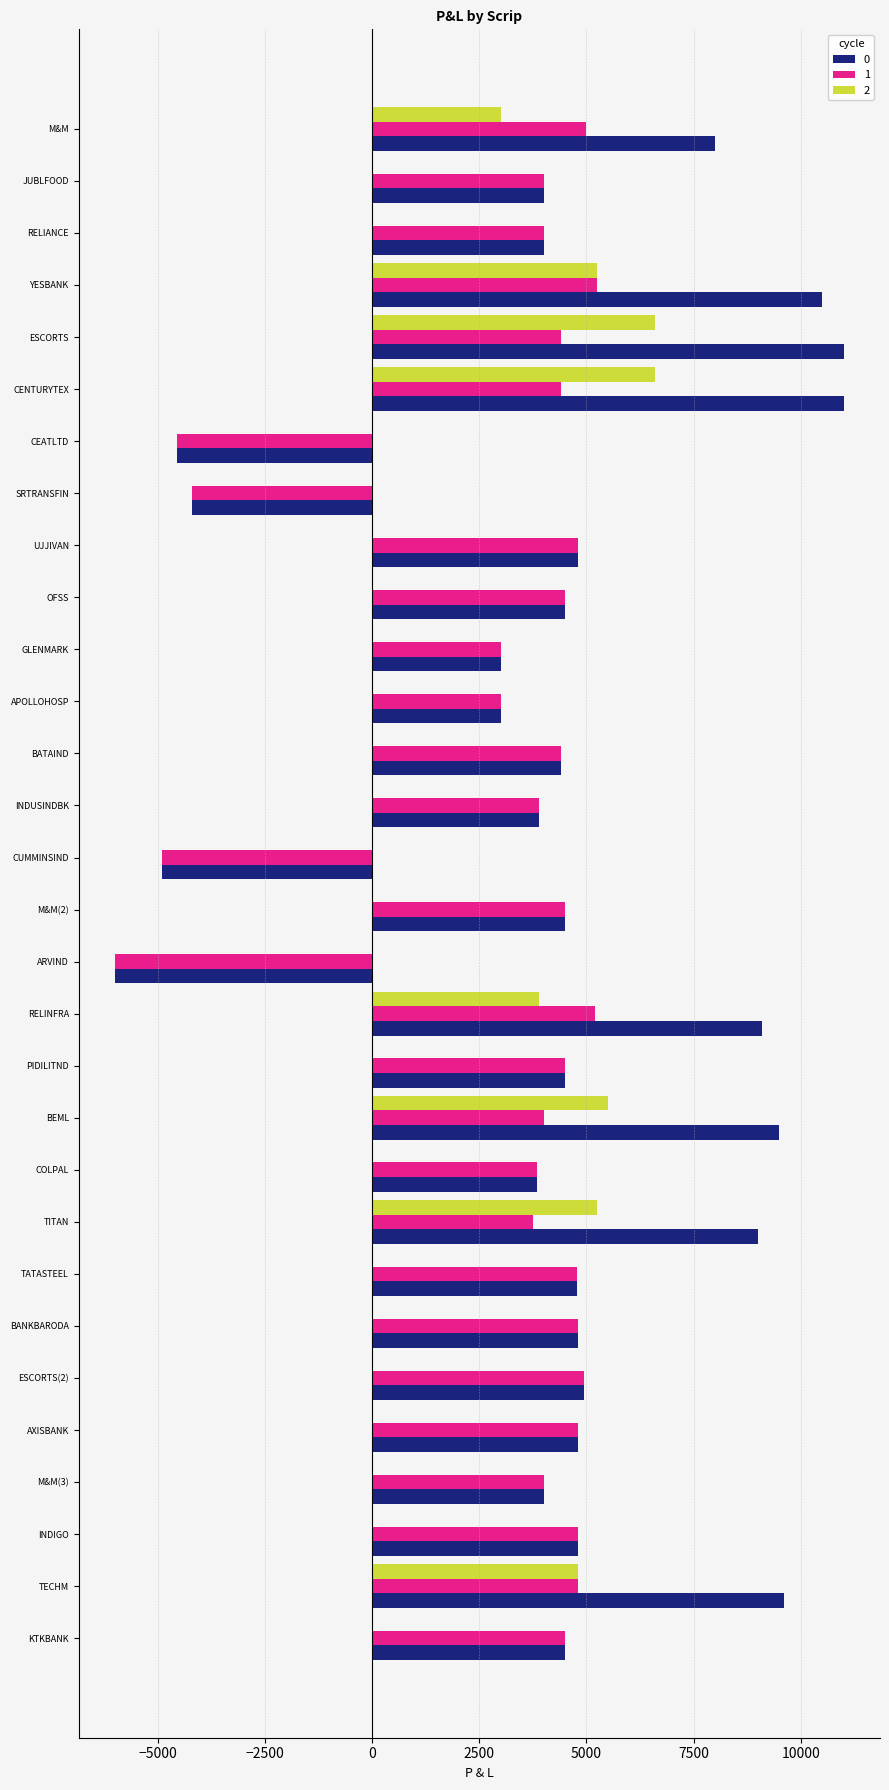

What is the total value across all series at JUBLFOOD?

8000